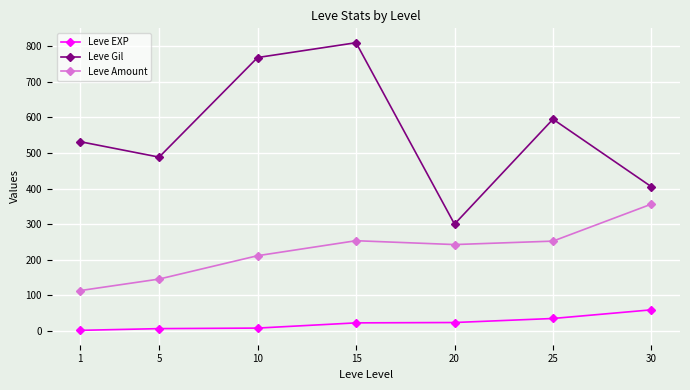

At 15, list the series in order from largest to smallest.

Leve Gil, Leve Amount, Leve EXP